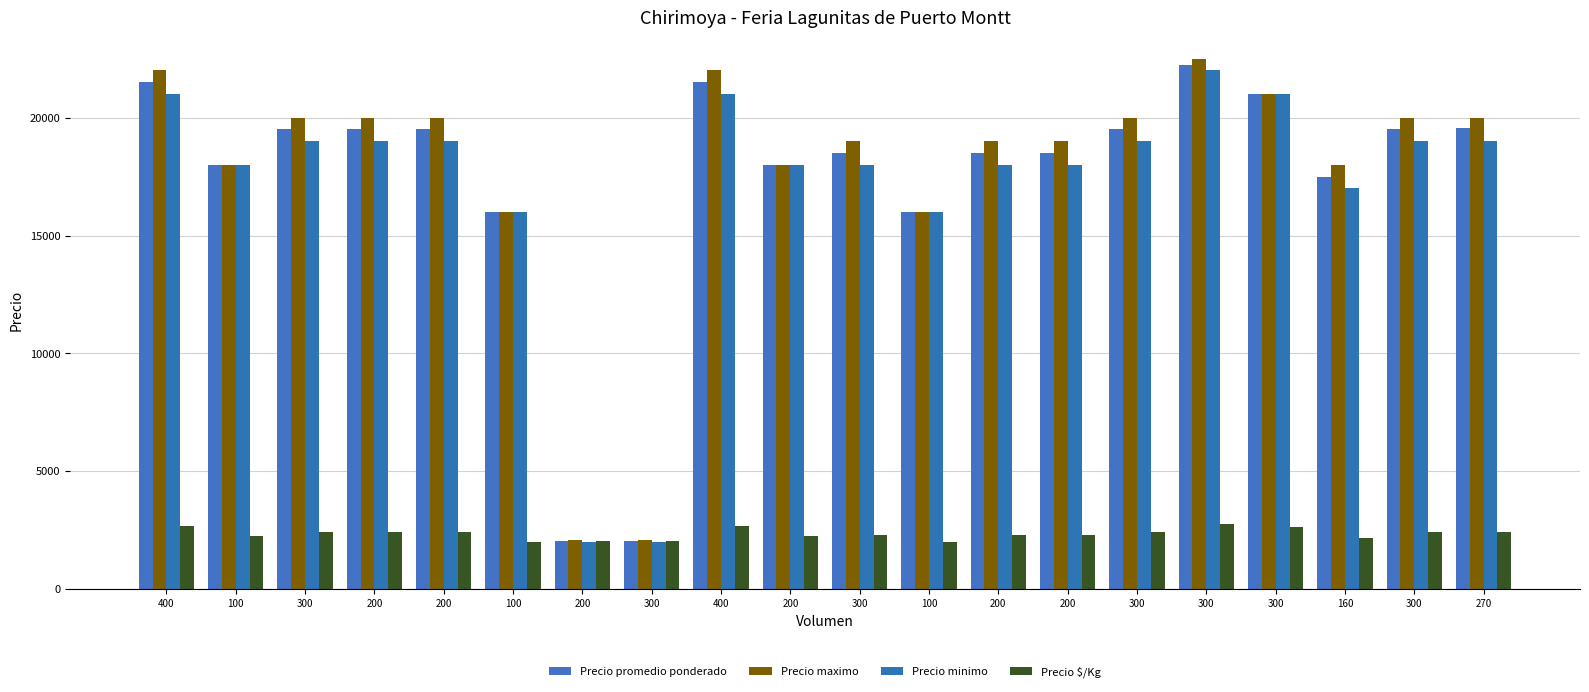

Is it true that Precio $/Kg equals 2000 at 100?

True